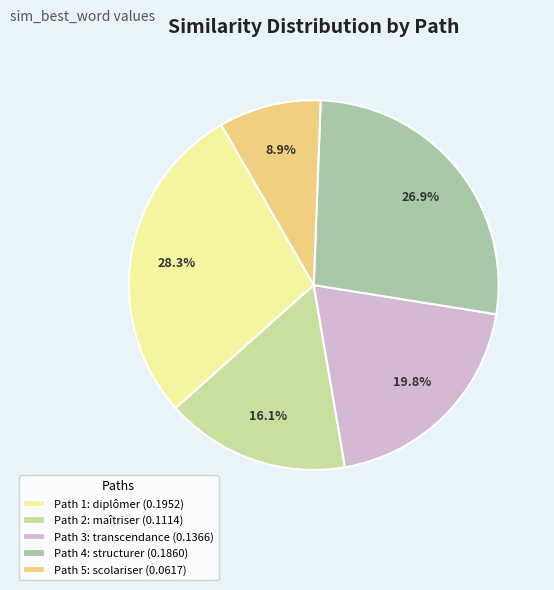

Which category has the biggest portion of the pie?

Path 1